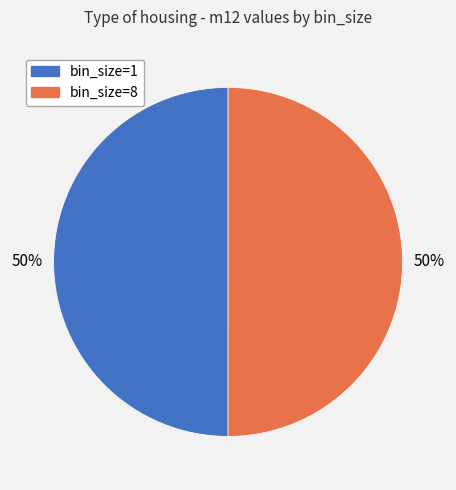

The bin_size=8 slice represents 50% of the pie. True or false?

True